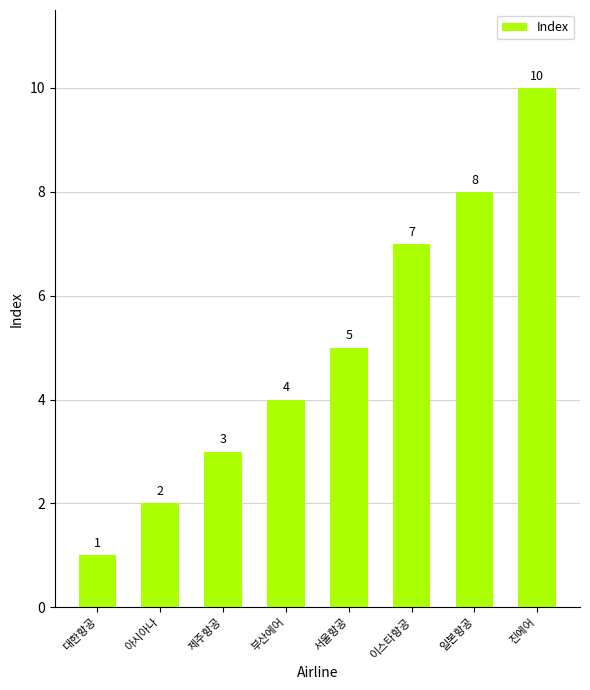

What is the label of the 8th bar from the right?

대한항공